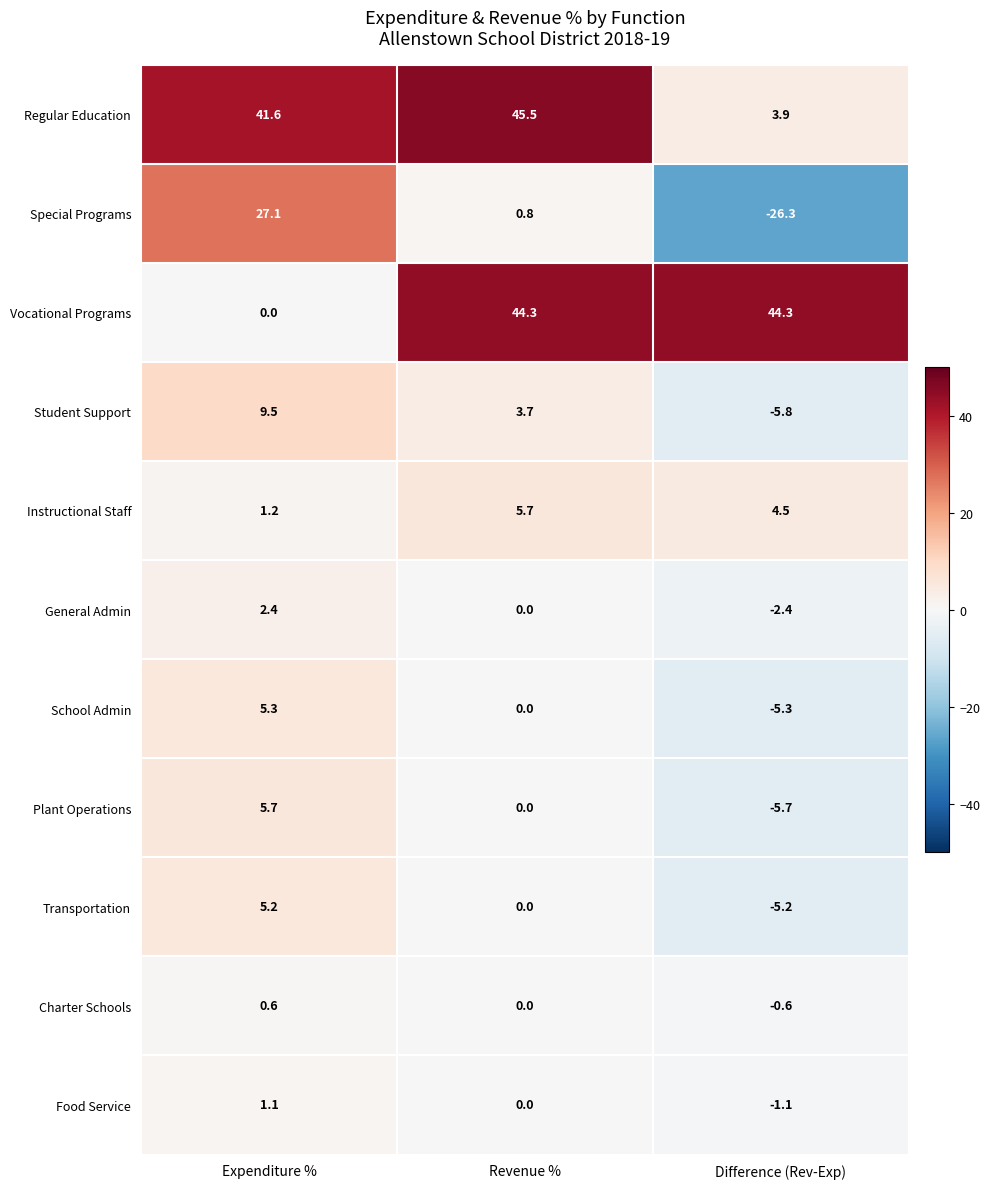

How many data points in General Admin are less than 0?

1